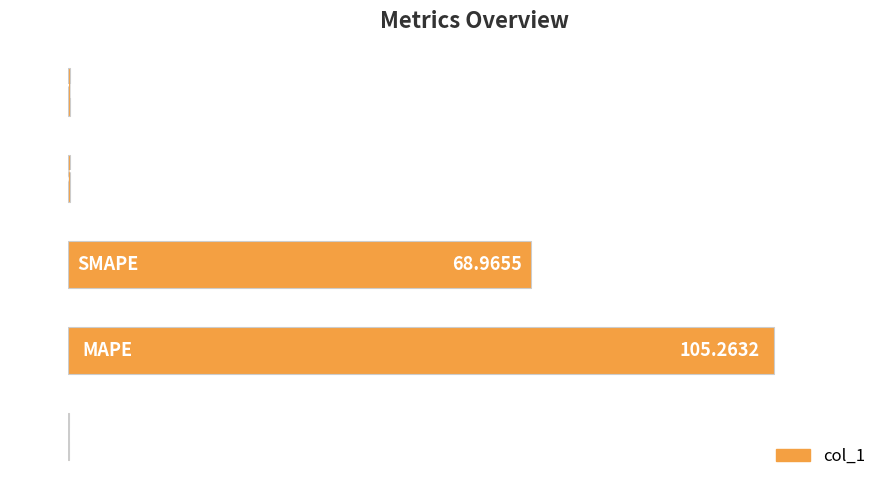

What is the sum of all values?

174.8